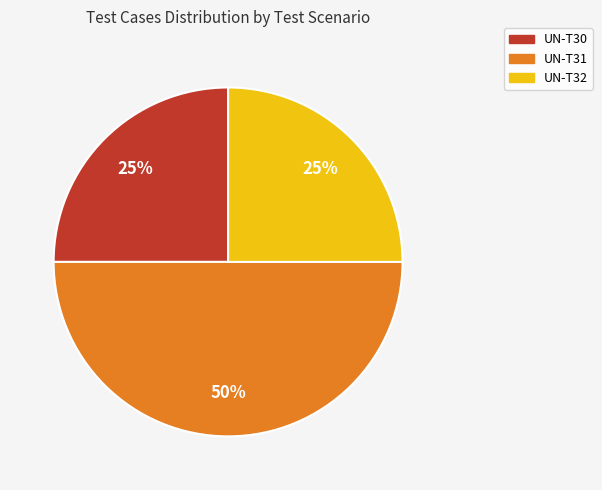

Combined, do UN-T32 and UN-T31 account for over 50%?

Yes